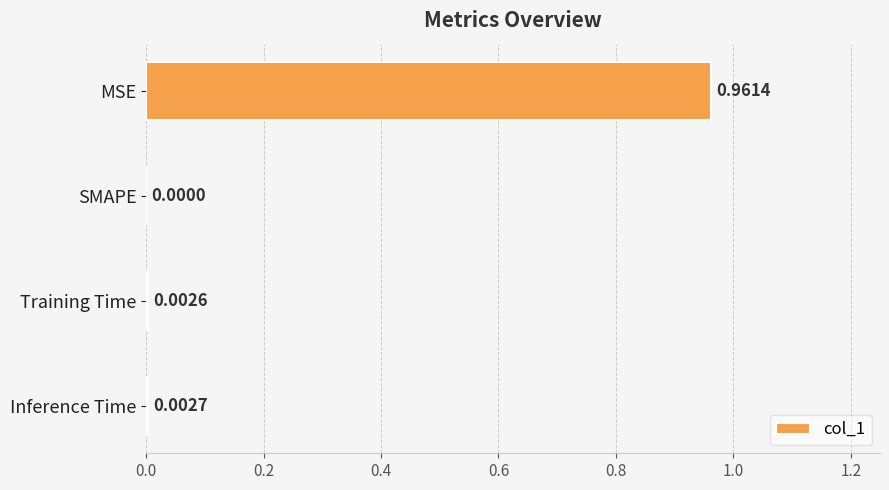

What is the change in value from MSE to Inference Time?

-1.0